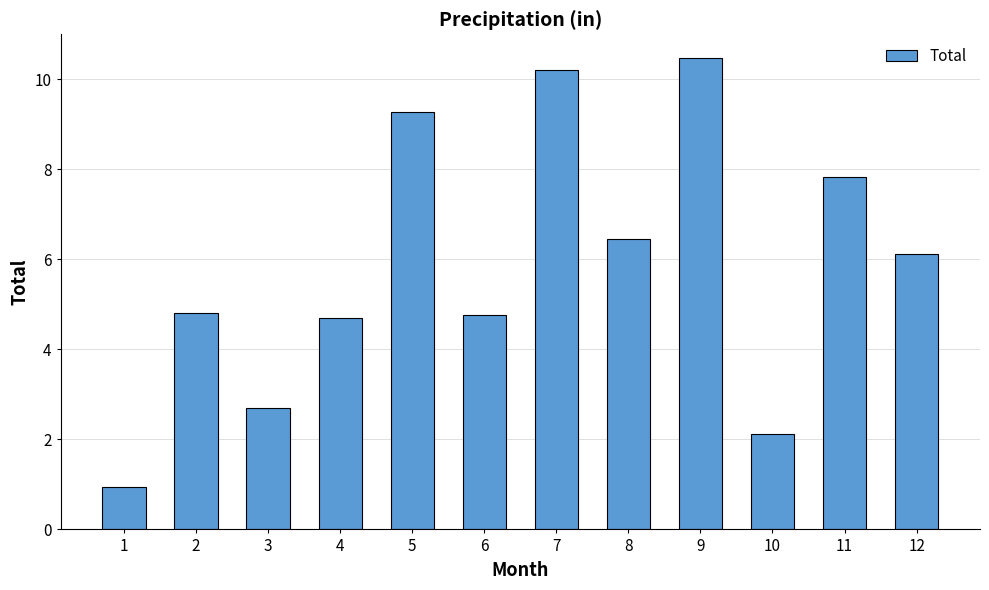

Are the bars grouped side by side (vs. stacked)?

No